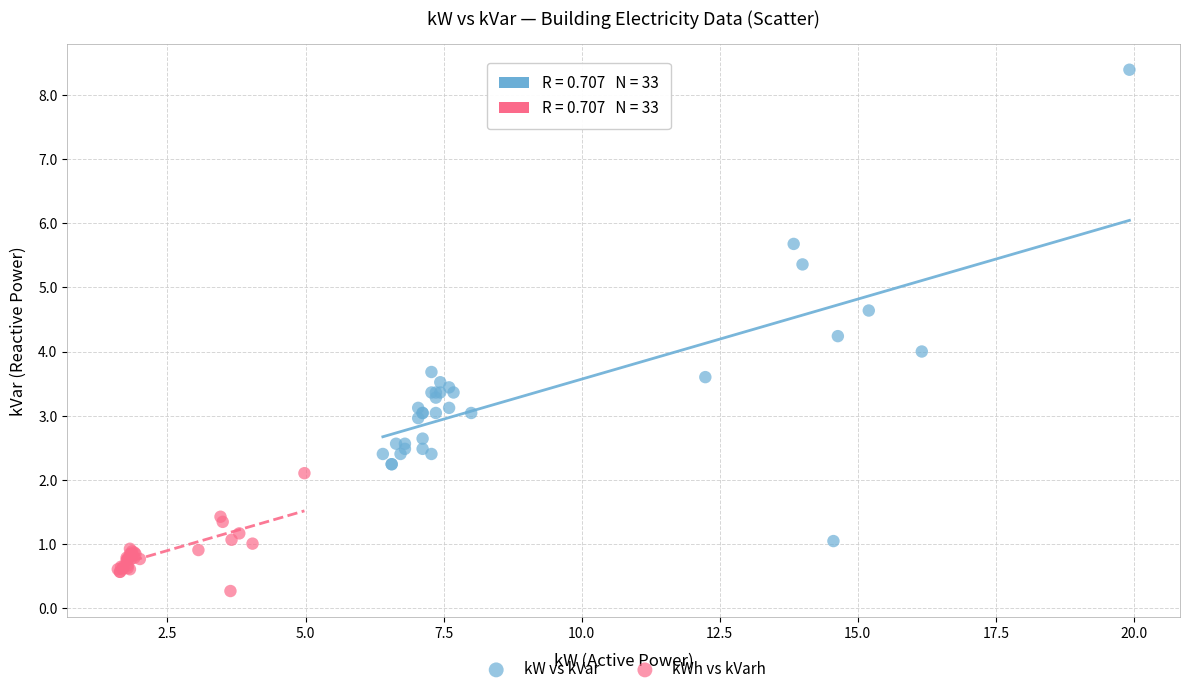

Which series contains the highest Y value?

kW vs kVar